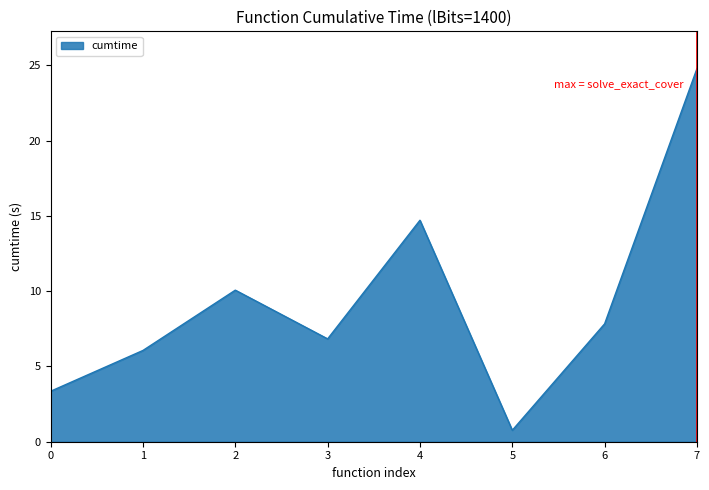

Reading left to right, transcribe all the data shown in this chart.

3.4	6.1	10.1	6.8	14.7	0.8	7.8	24.8